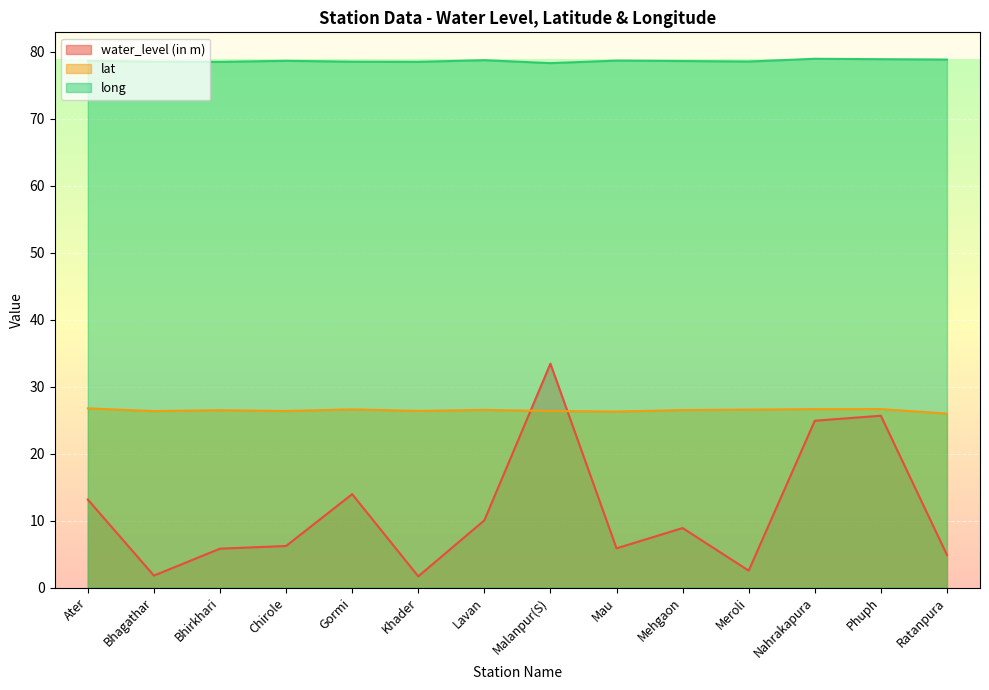

What is the value of the lat point at the 14th from the left?

26.0